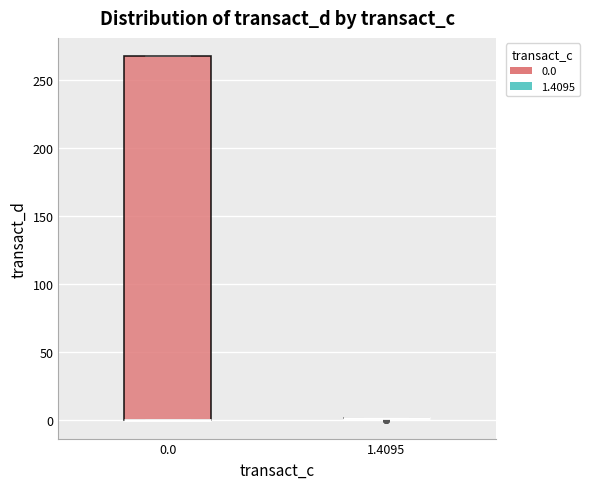

Which box is the tallest, from its lower edge to its upper edge?

0.0